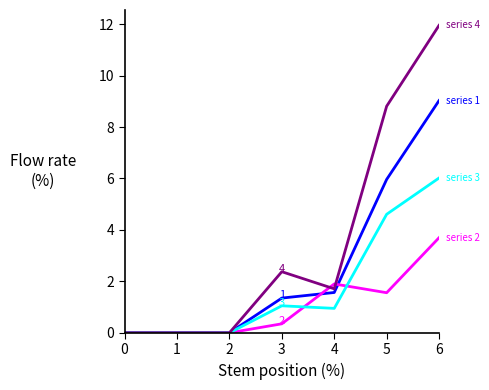

At which category is the sum across all series the highest?

6